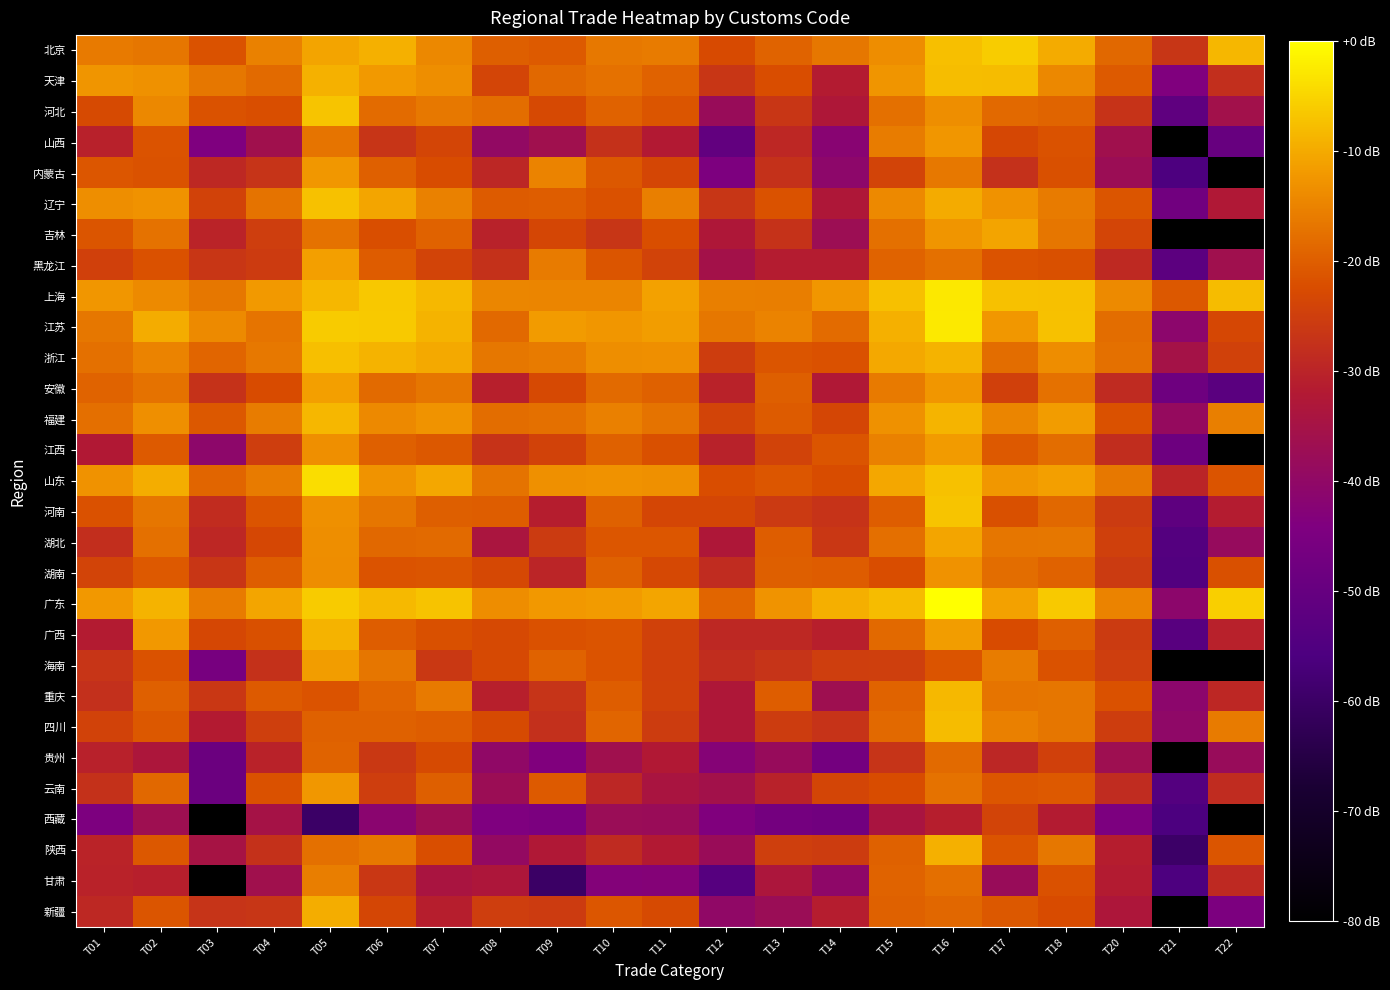

What is the greatest value displayed?

11.3